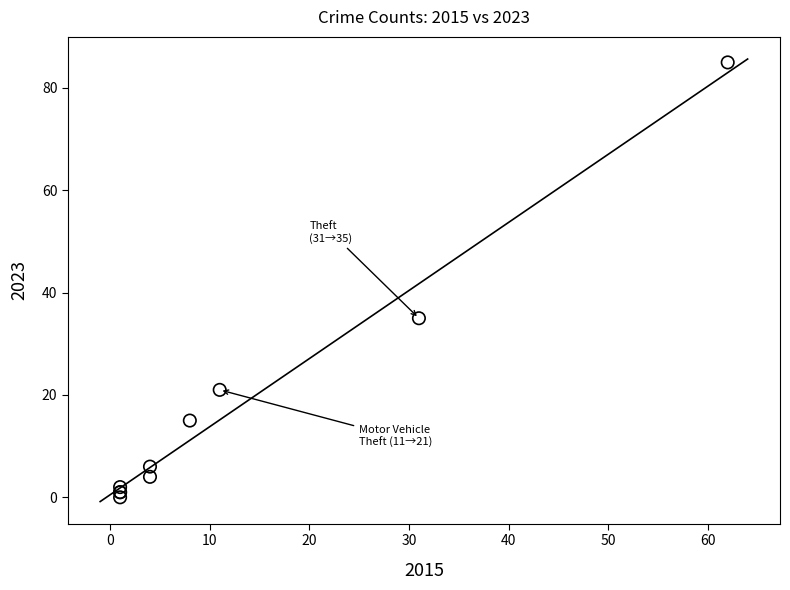

What Y value in the scatter plot is closest to 42?

35